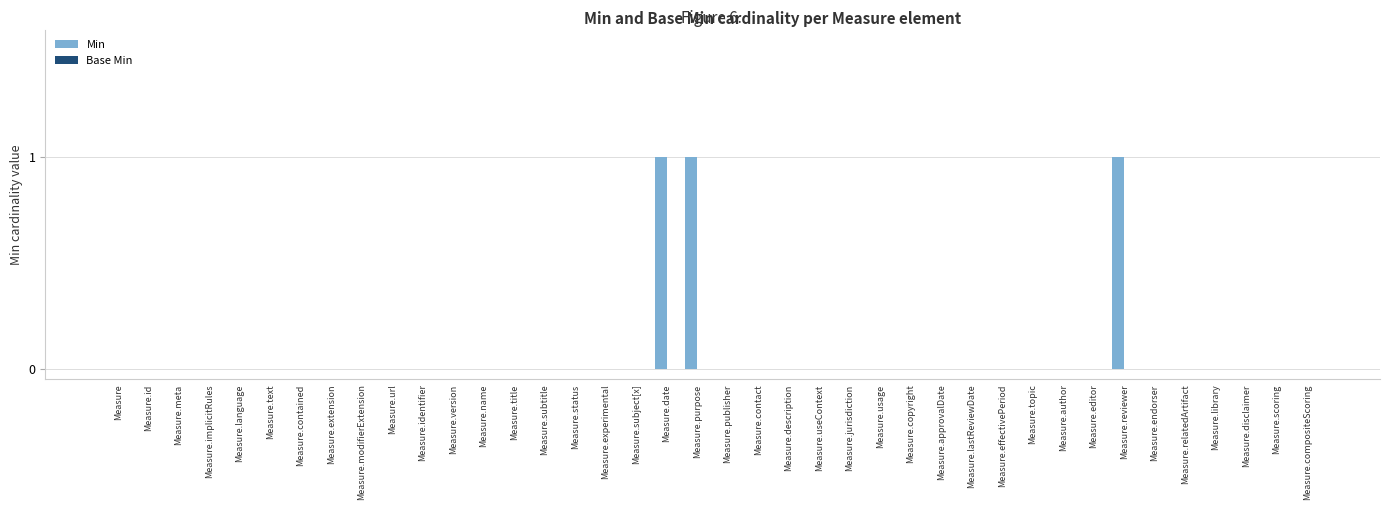

Are the bars horizontal?

No